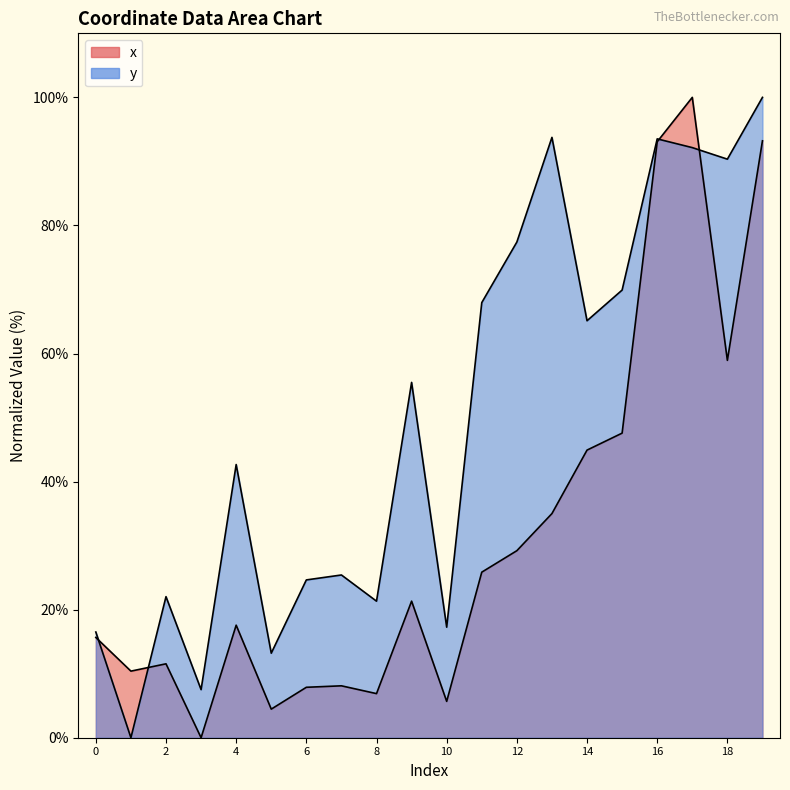

Rank the categories by x value from highest to lowest.

17, 19, 16, 18, 15, 14, 13, 12, 11, 9, 4, 0, 2, 1, 7, 6, 8, 10, 5, 3